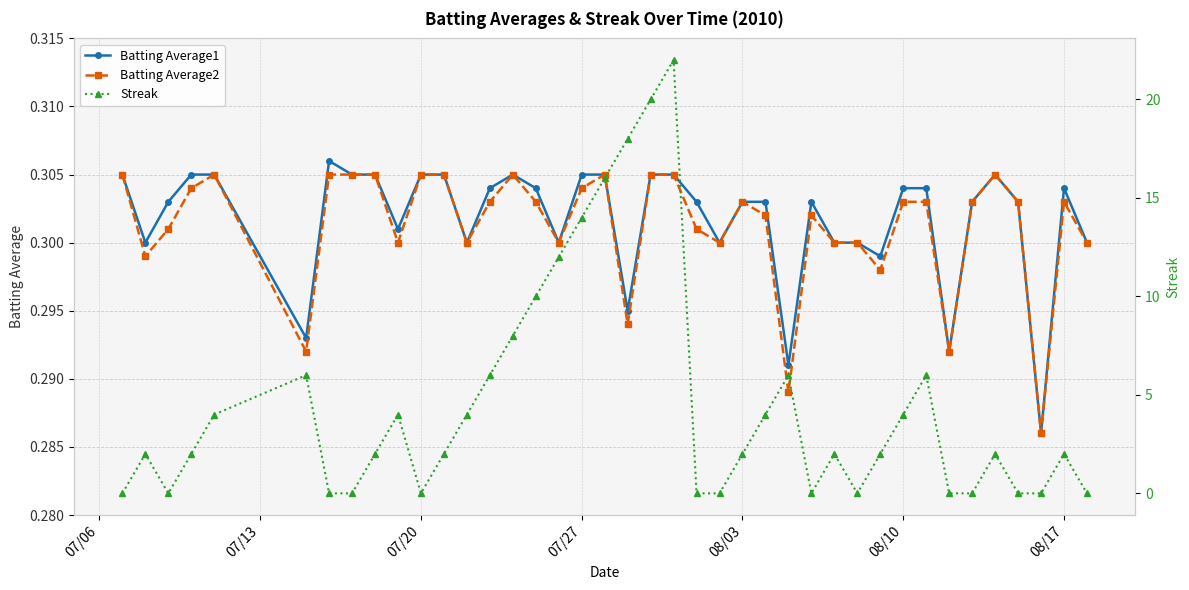

True or false: Batting Average1 has more than 2 interior local peaks.

True